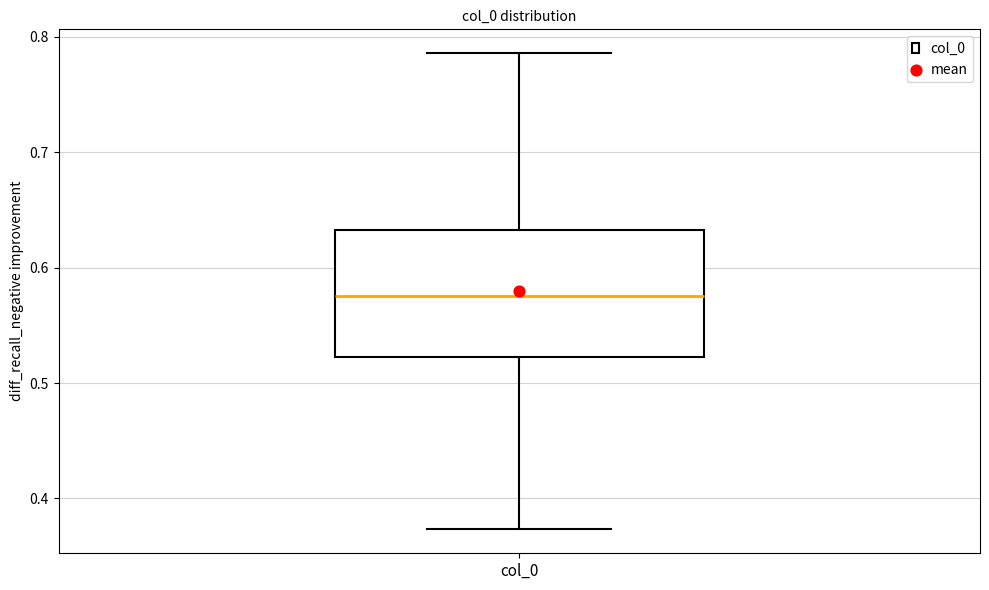

Read this box plot against the y-axis: the position of the median line, the range covered by the box, and the ends of both whiskers. The values are not printed on the chart, so give them approximately, as read against the axis.

median 0.58, box 0.52 to 0.63, whiskers 0.37 to 0.79